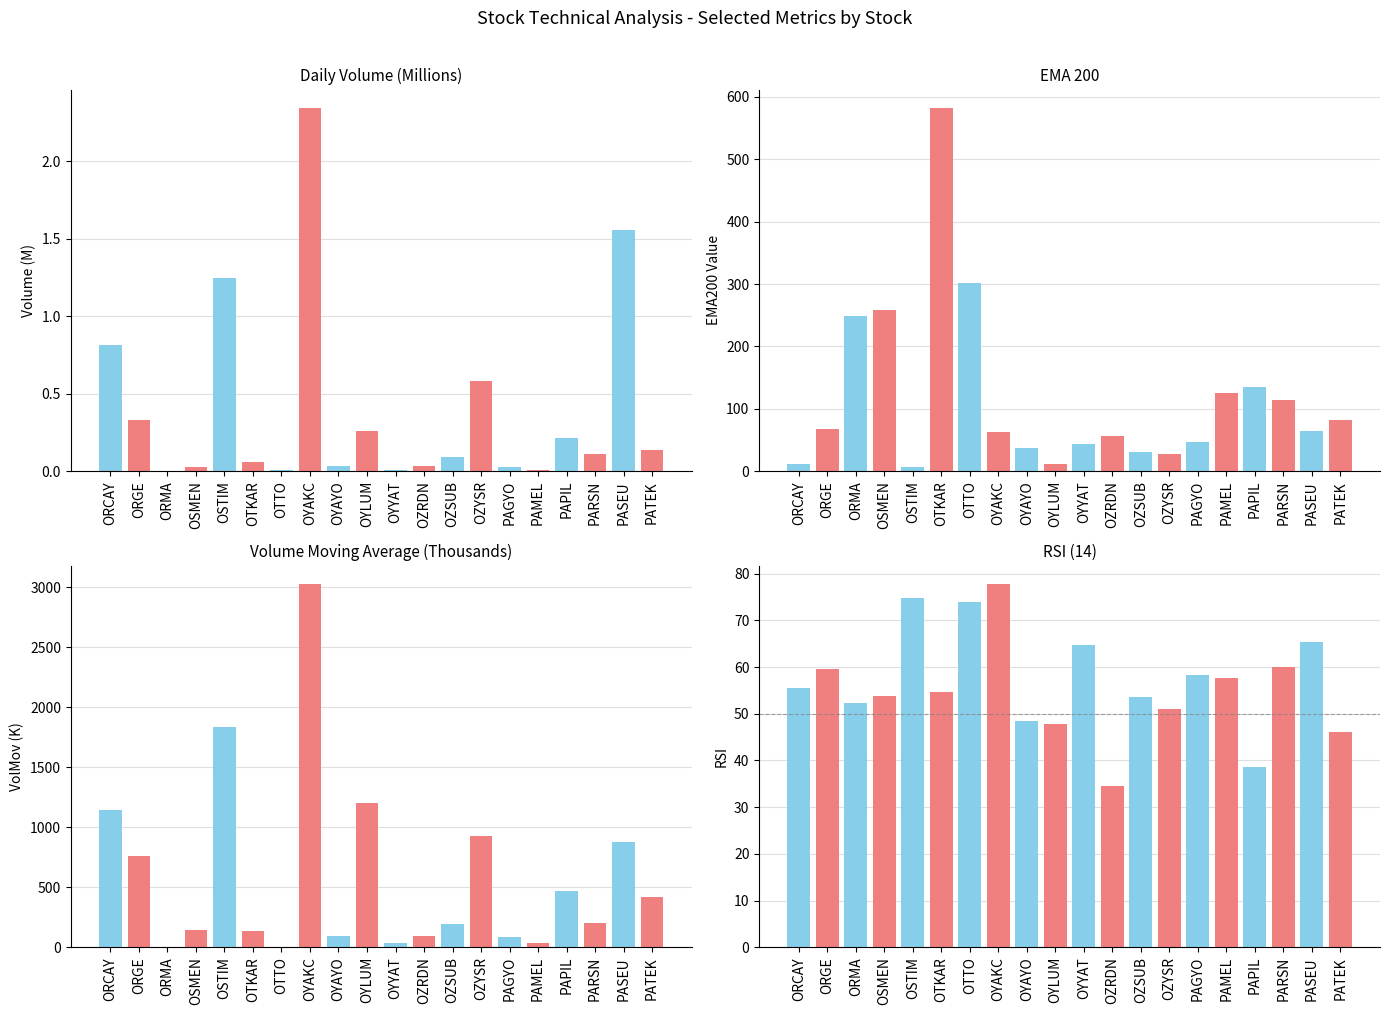

Which series has the widest spread of values?

VolMov (K)